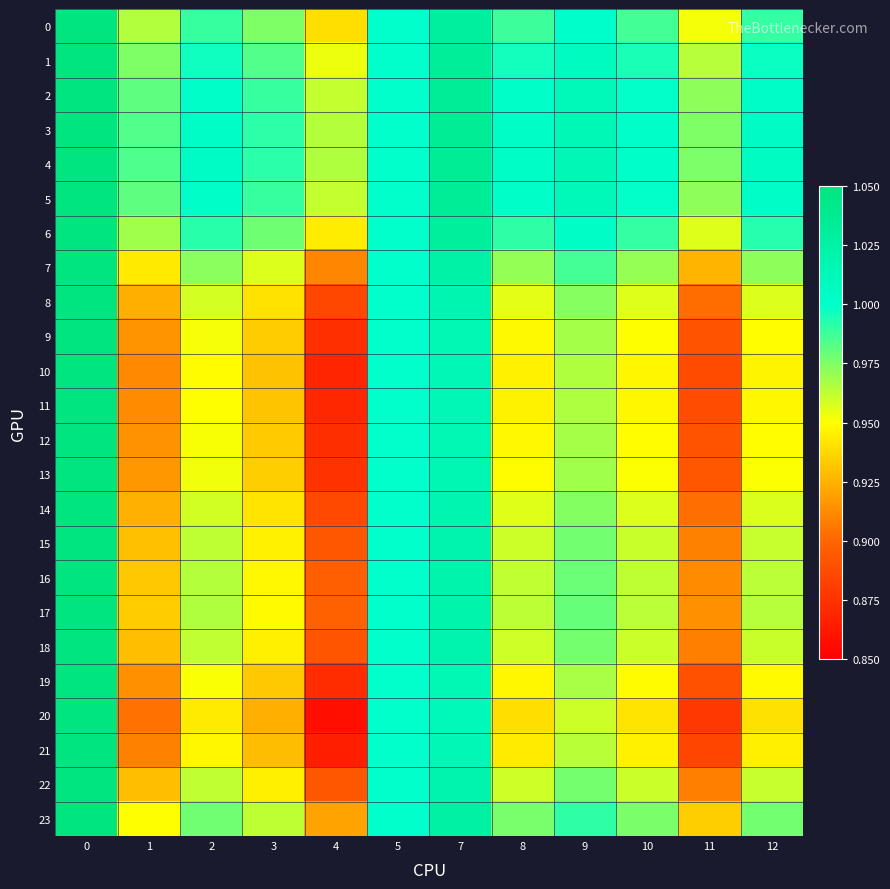

What is the greatest value displayed?

1.1